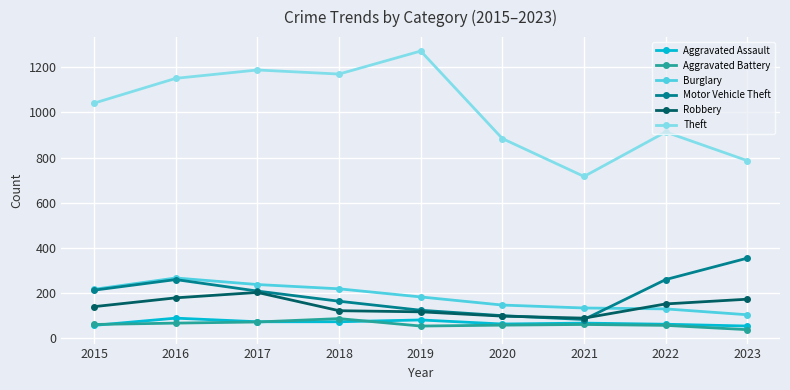

Which series has the widest spread of values?

Theft